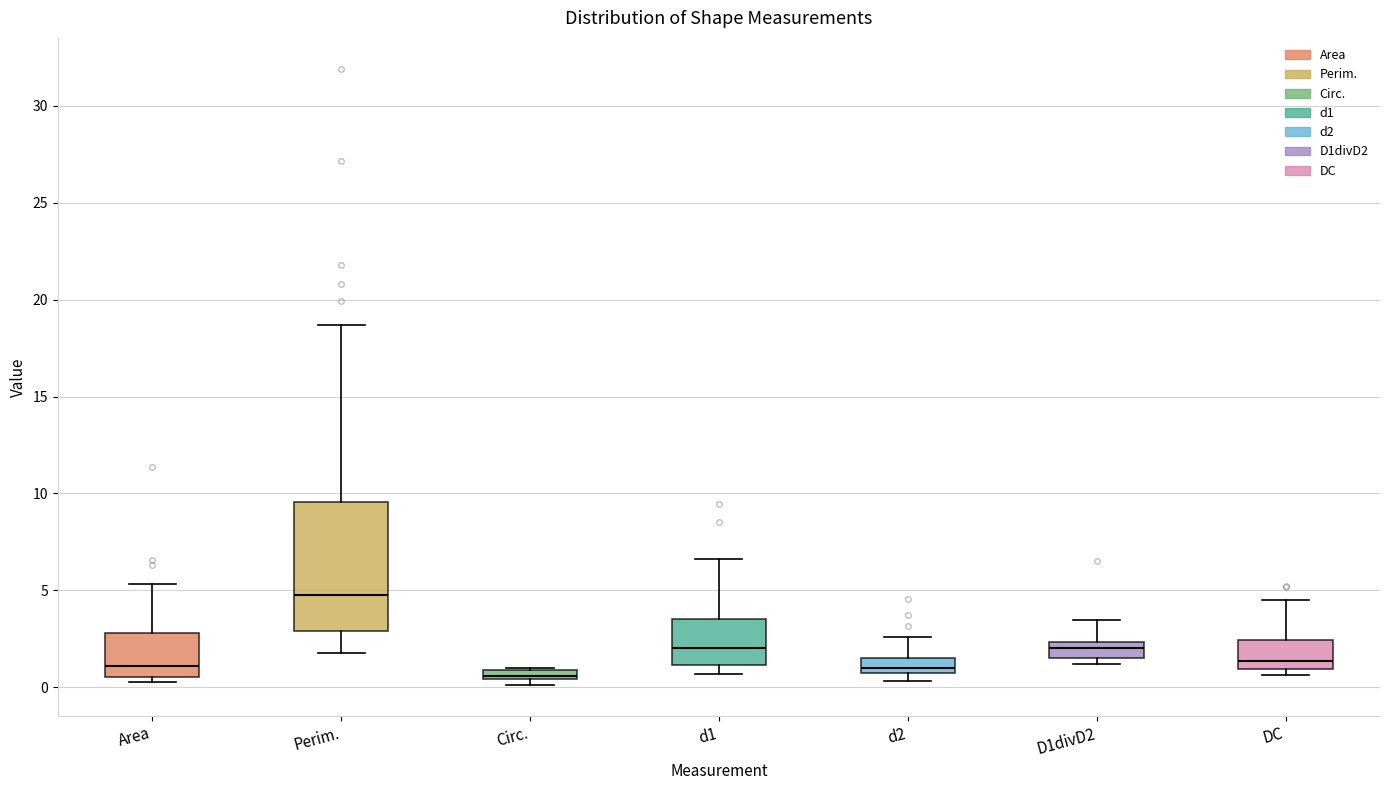

Comparing the boxes themselves (not the whiskers), which one is the tallest?

Perim.